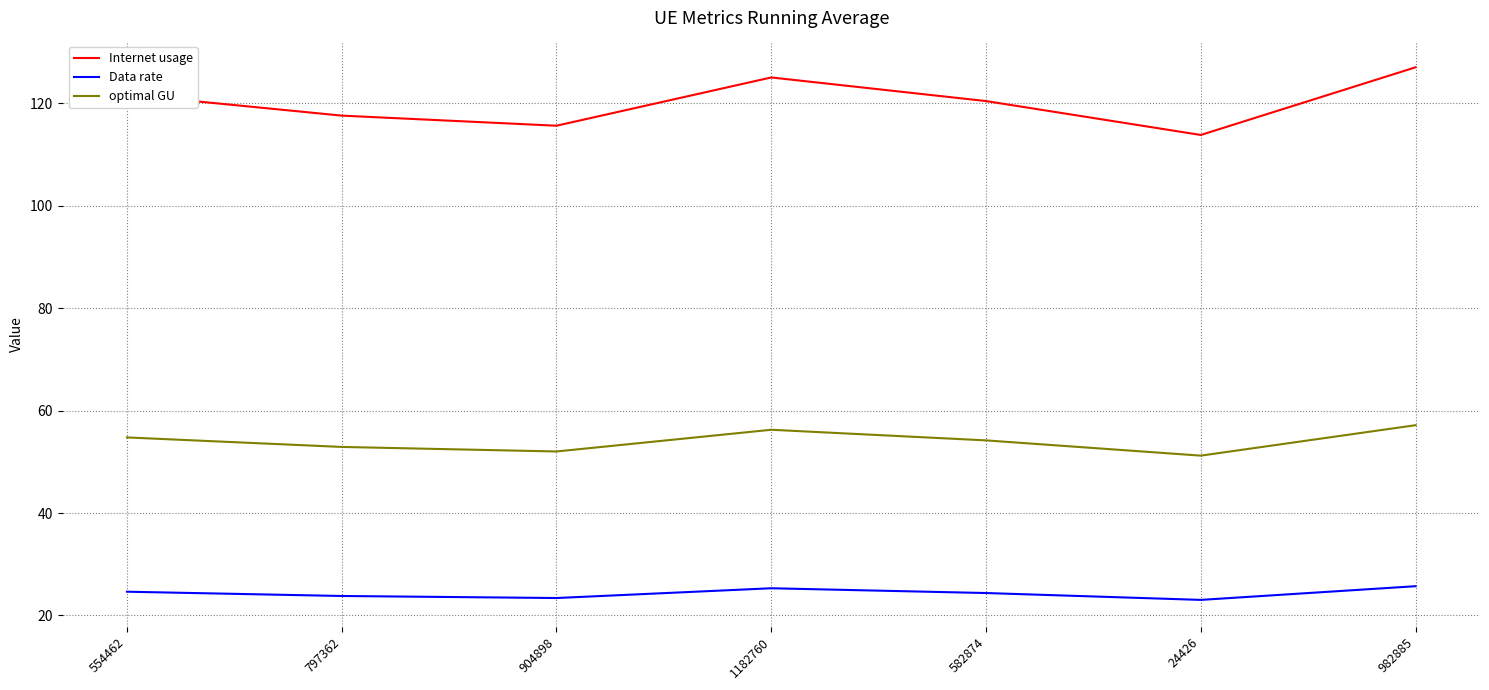

True or false: Data rate and Internet usage cross at least once.

False